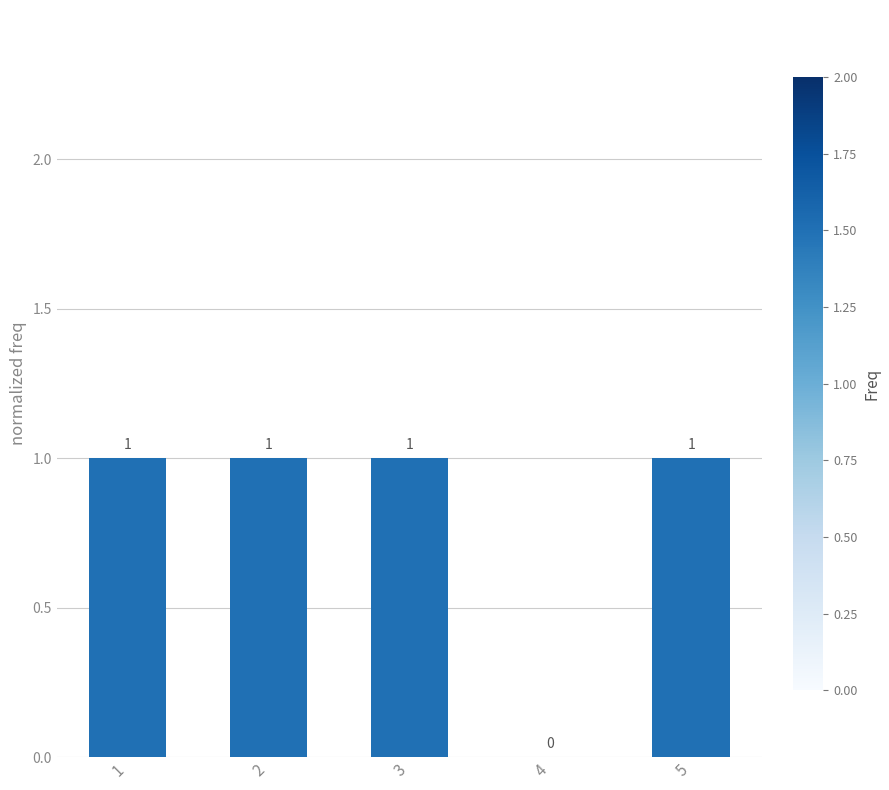

What is the sum of all values?

4